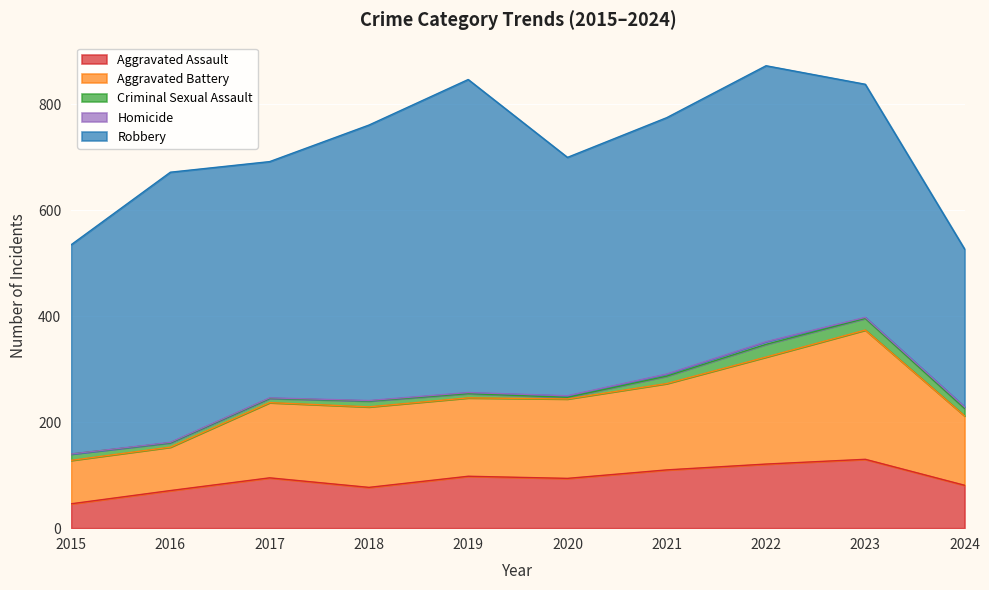

True or false: Aggravated Battery and Aggravated Assault cross at least once.

False